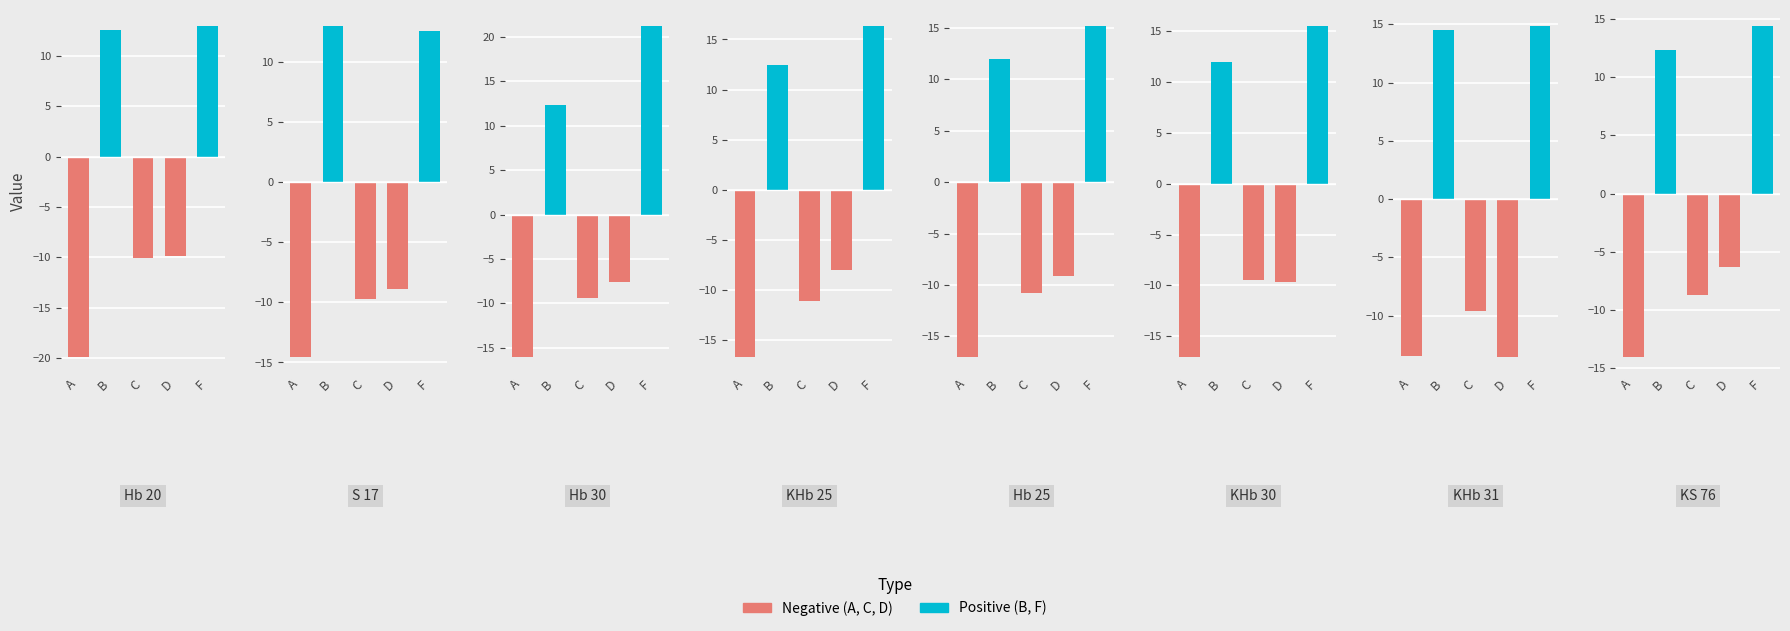

Which category has the highest value in the C series?

KS 76